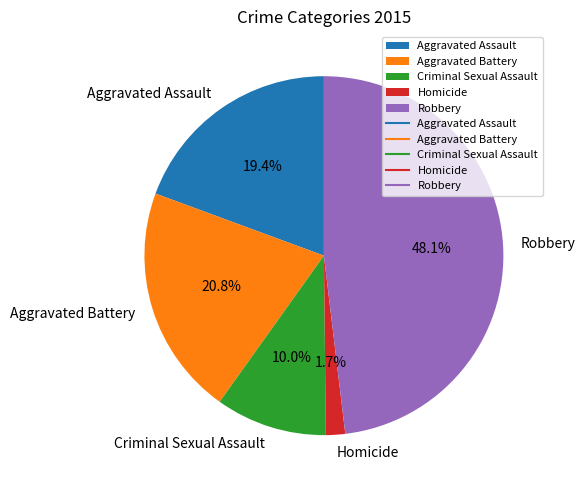

Is it true that Criminal Sexual Assault is 1% of the pie?

False